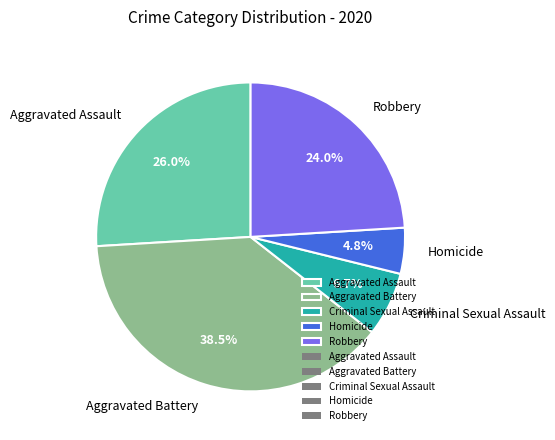

What percentage is the Aggravated Assault slice, to the nearest percent?

26%